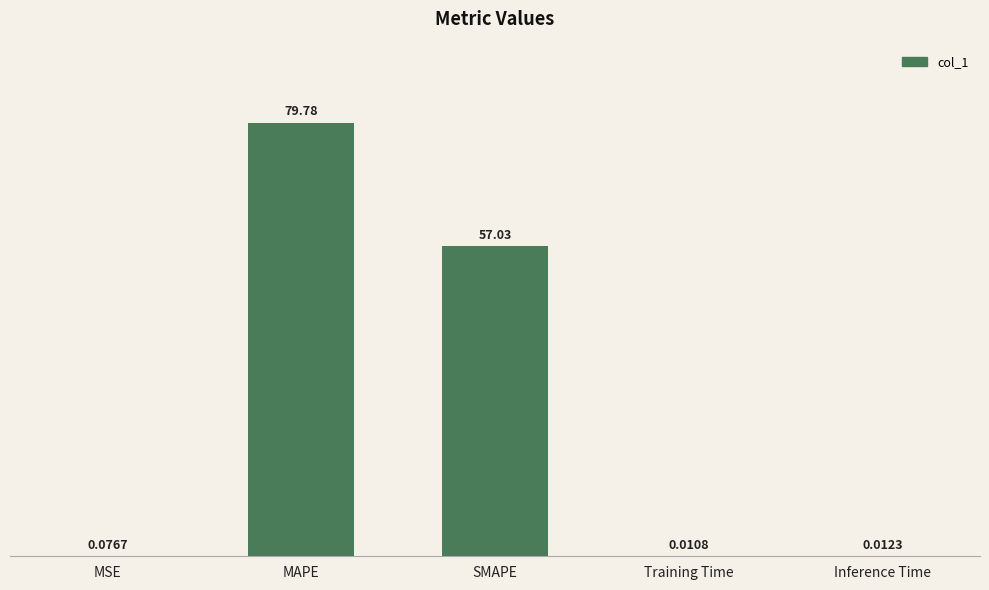

What is the sum of the values at SMAPE and Training Time?

57.0